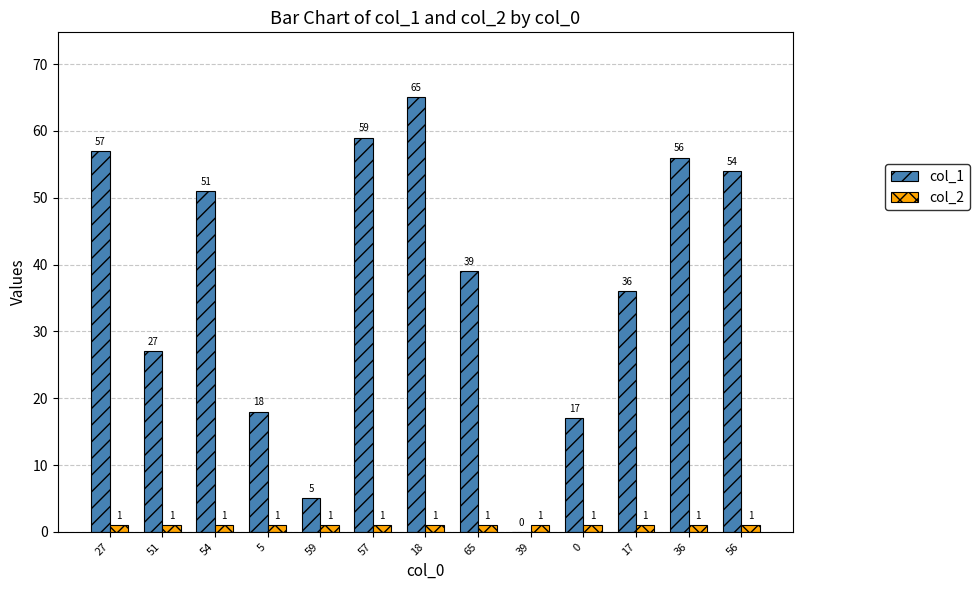

At which label is col_1 closest to 32?

17